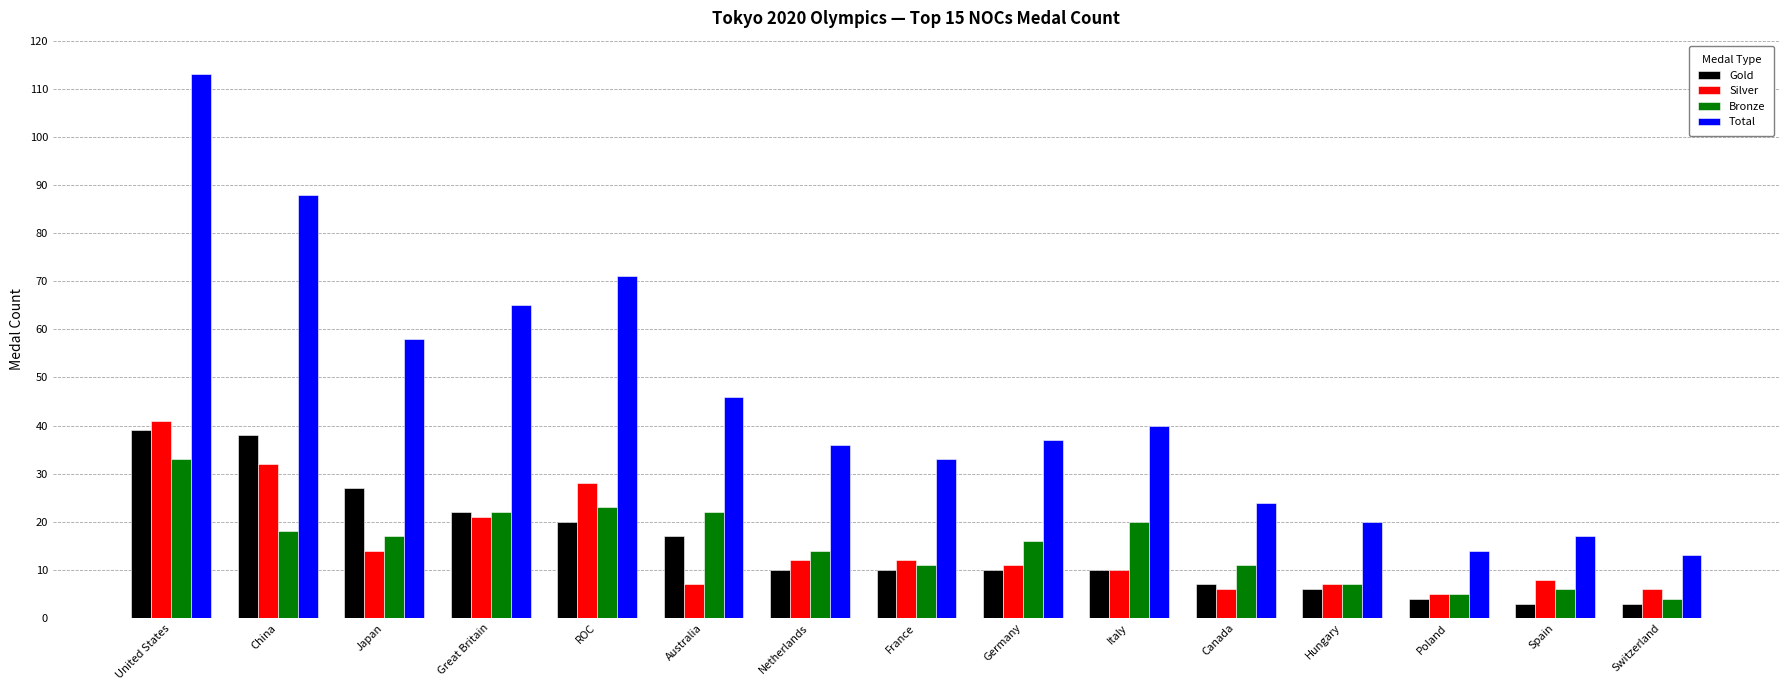

What is the label of the 9th bar from the left?

Germany